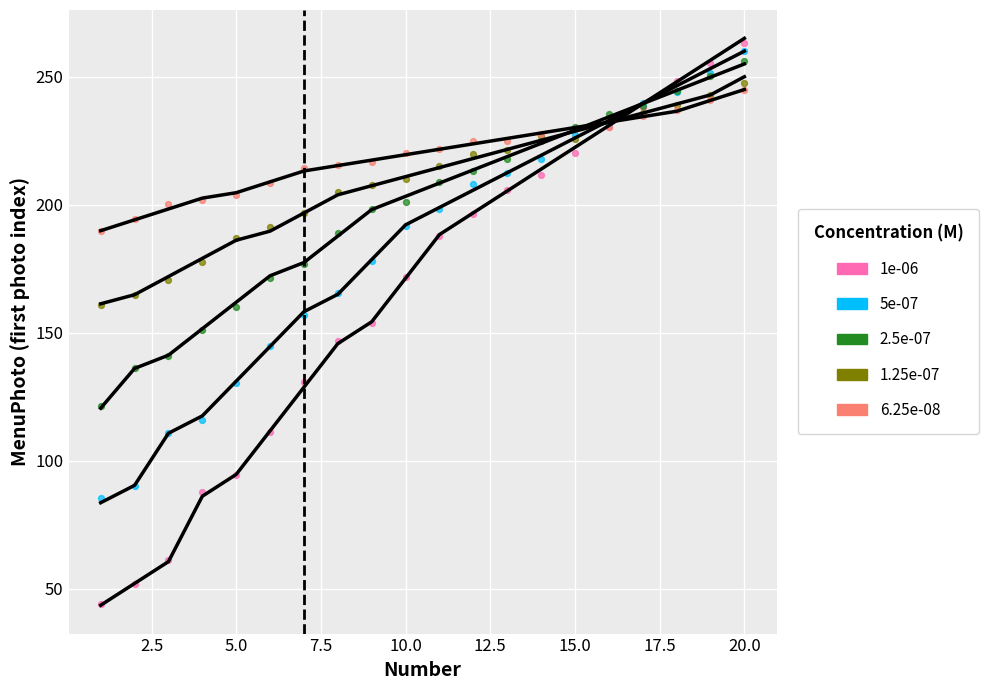

Which series contains the lowest Y value?

1e-06